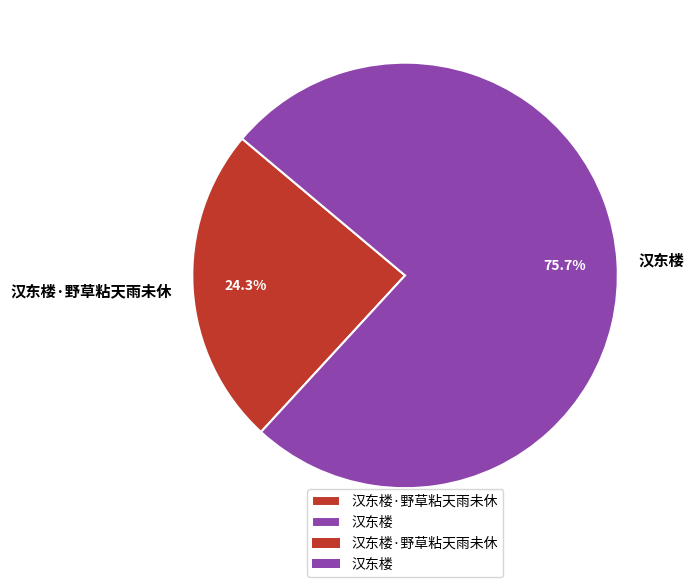

What is the ratio of the value at 汉东楼 to the value at 汉东楼·野草粘天雨未休?

3.1